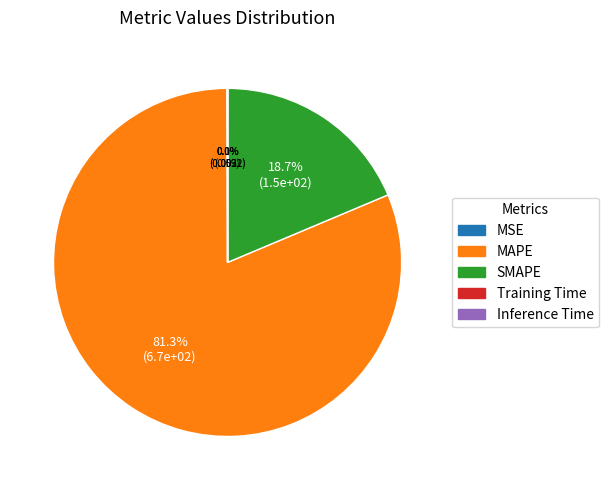

Which category has the biggest portion of the pie?

MAPE